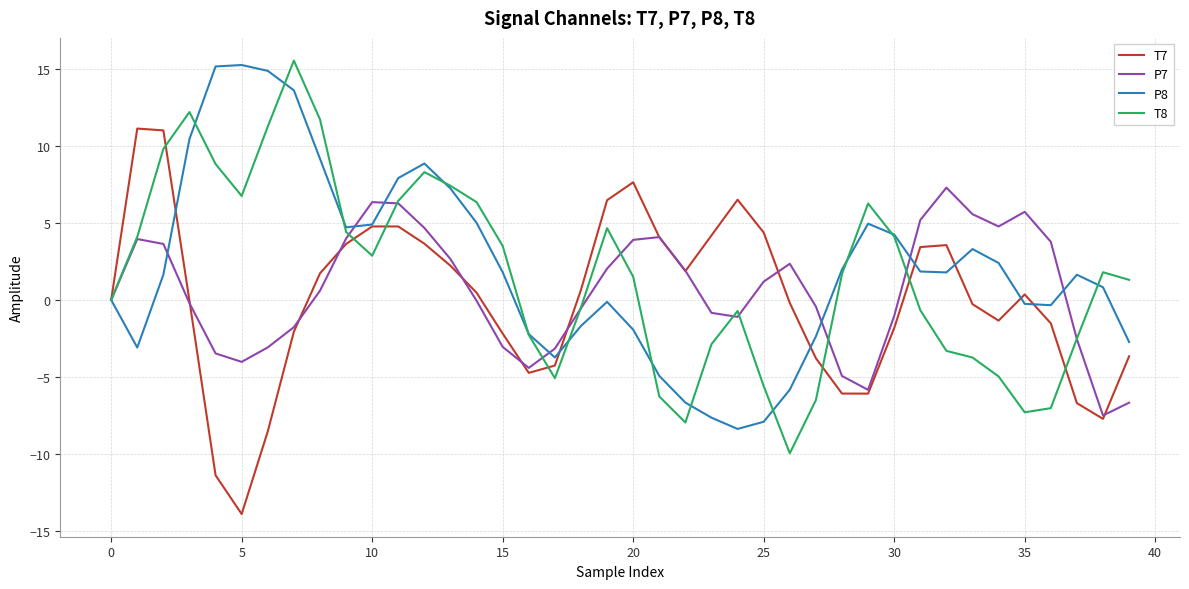

What is the greatest value displayed?

15.5